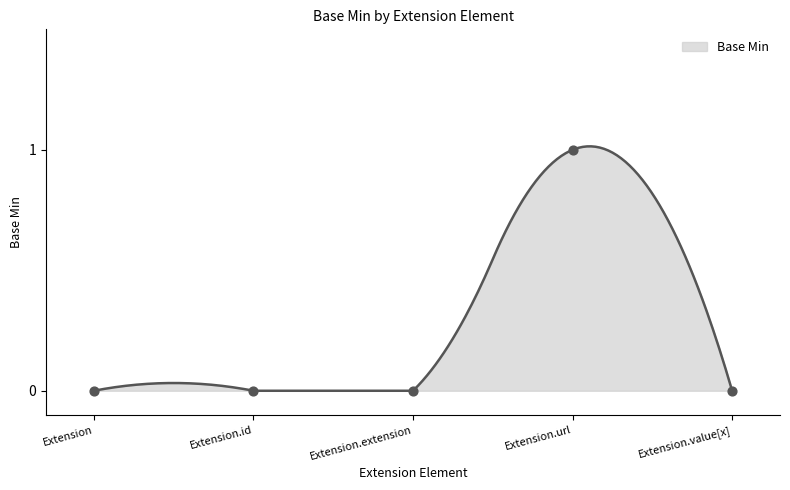

Which has a higher value, Extension.value[x] or Extension.id?

Extension.value[x]